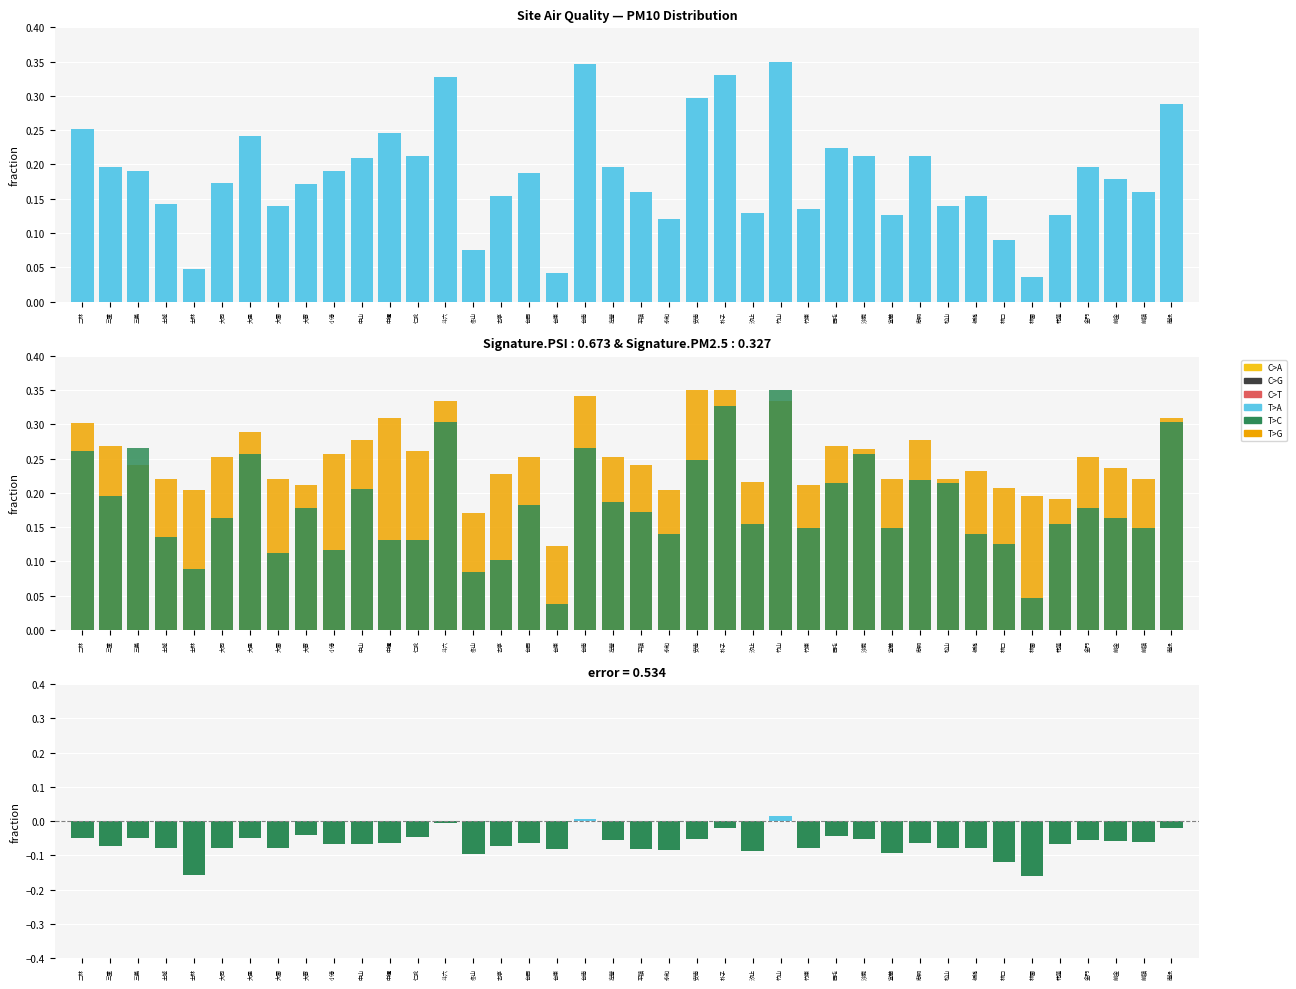

What is the sum of the PM2.5 values at 林園 and 前鎮?

0.2